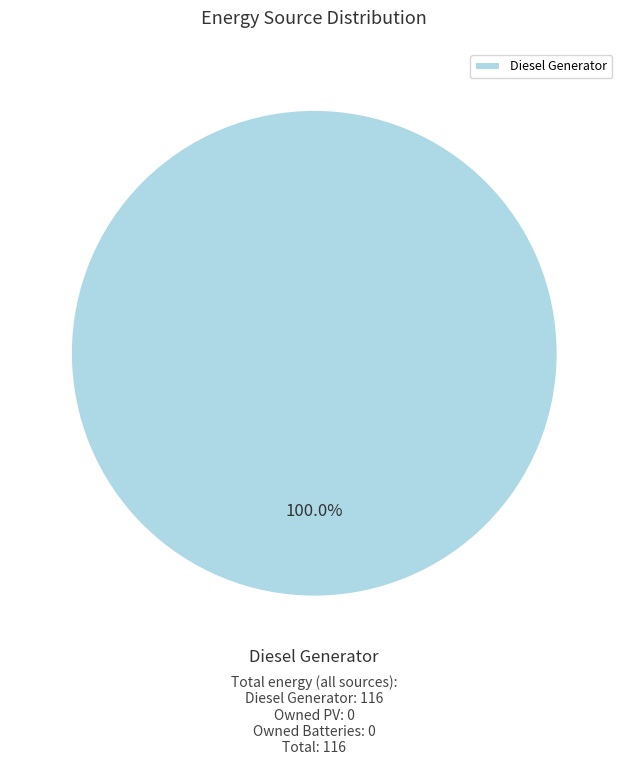

Rank the categories by value from lowest to highest.

Diesel Generator